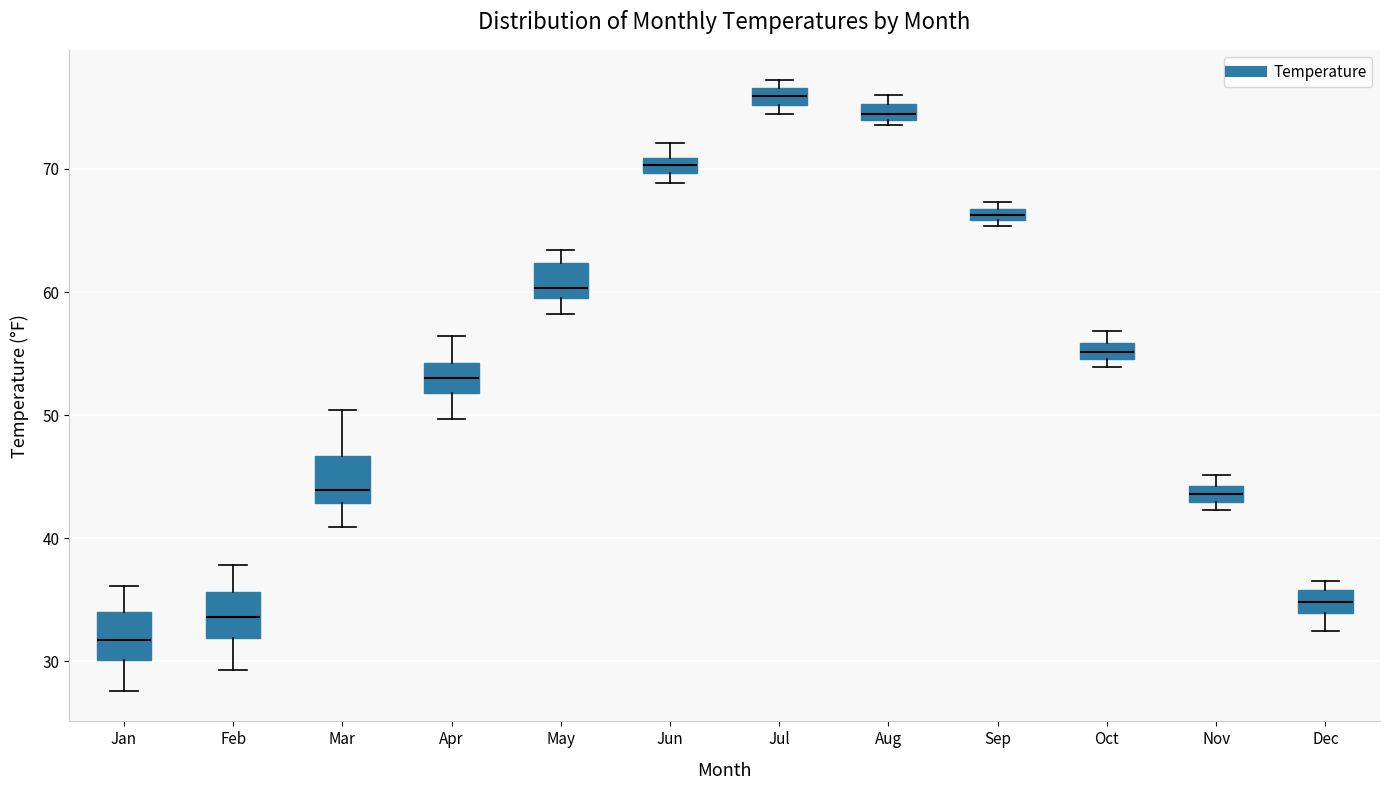

Where is the lower edge of the box for May on the y-axis? The values are not printed on the chart, so give them approximately, as read against the axis.

60